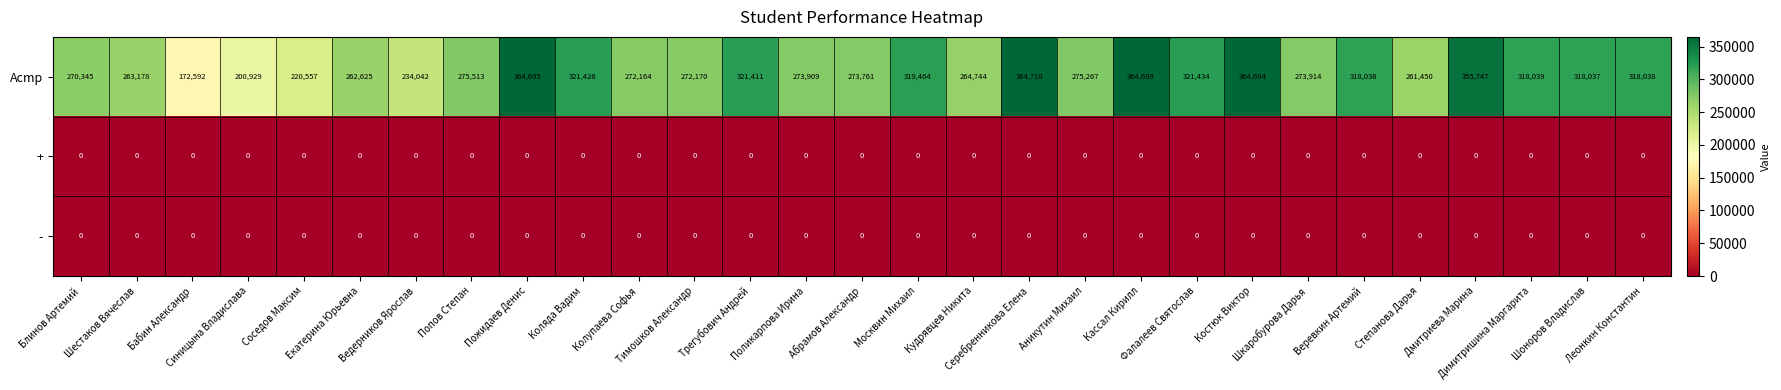

What is the average value of the Acmp series?

290951